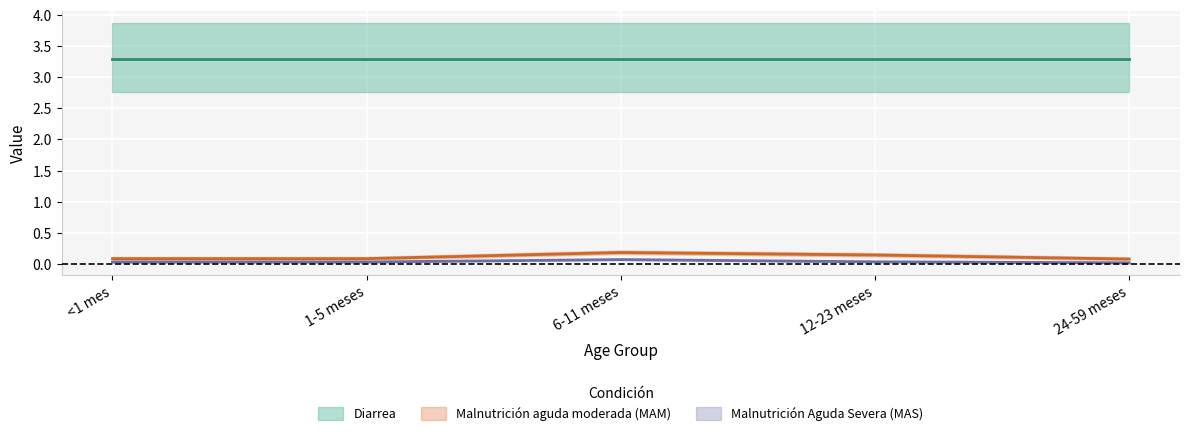

How many categories are shown in the chart?

5